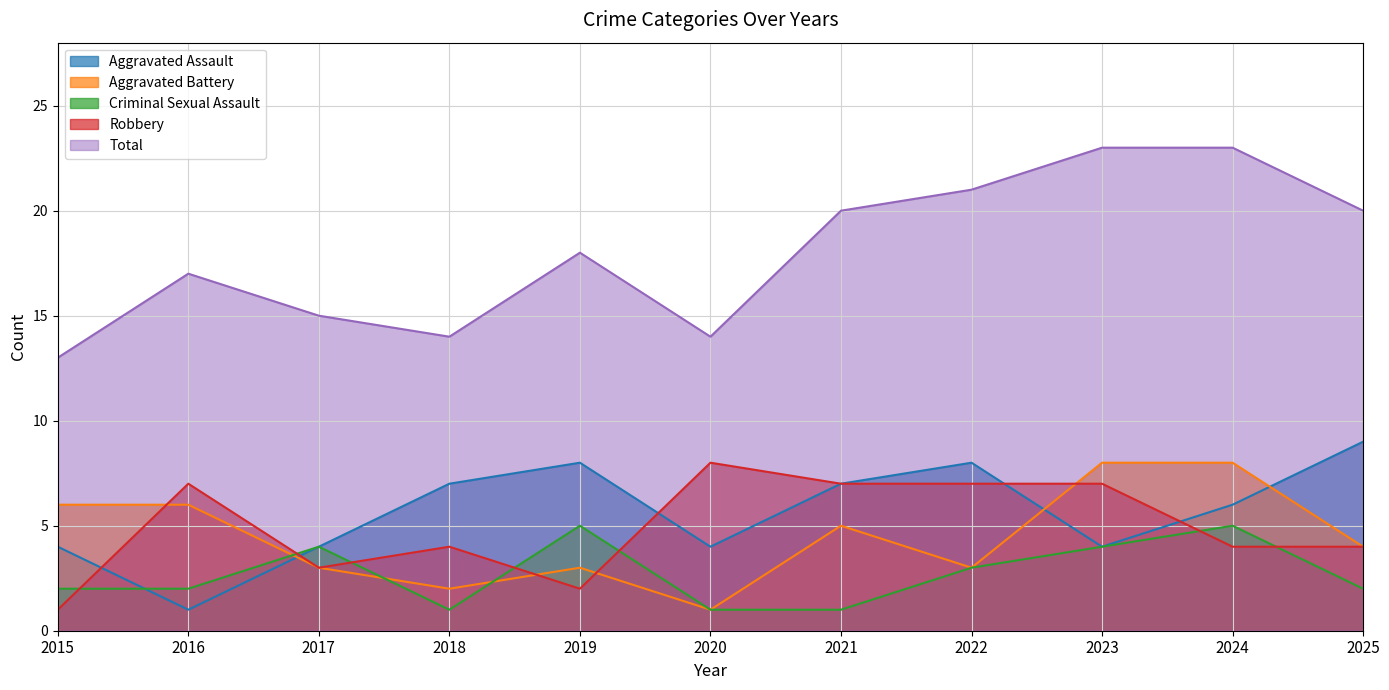

How many lines are shown in the chart?

5